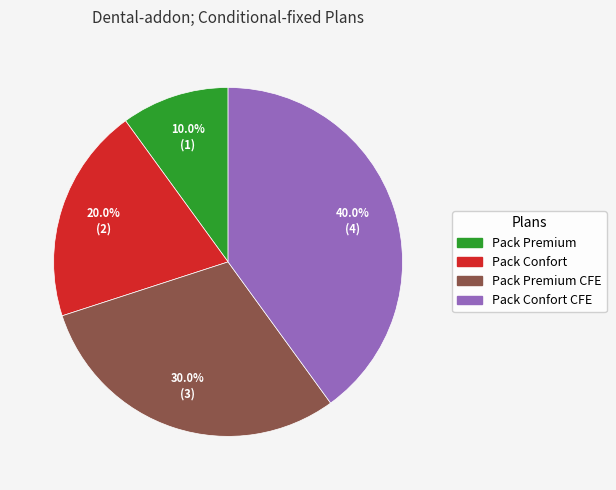

To the nearest percent, what is the difference between the largest and smallest slice percentages?

30%